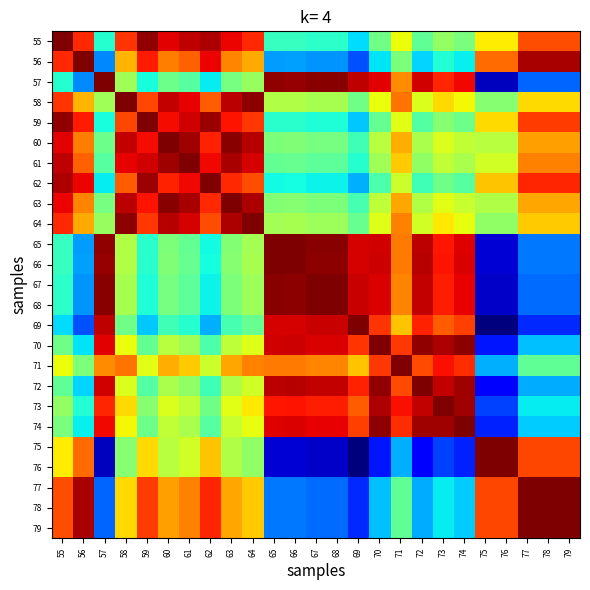

Which series changed the most between 67 and 71?

75